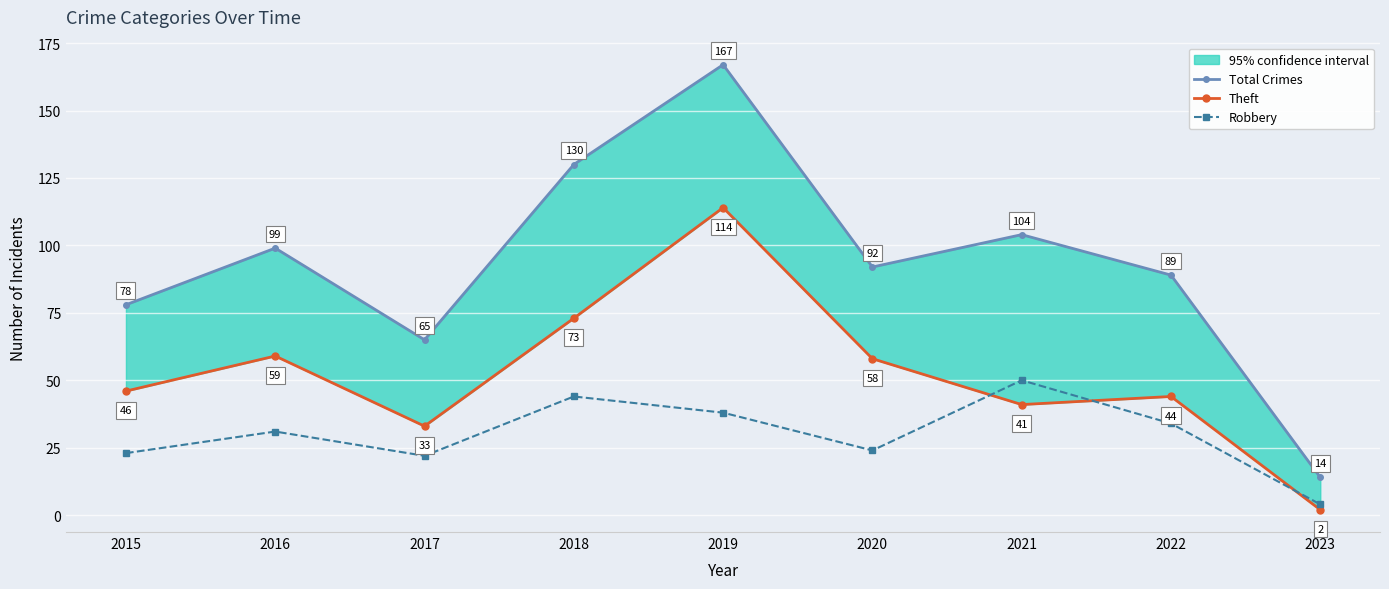

List the labels in order of Theft value, smallest first.

2023, 2017, 2021, 2022, 2015, 2020, 2016, 2018, 2019